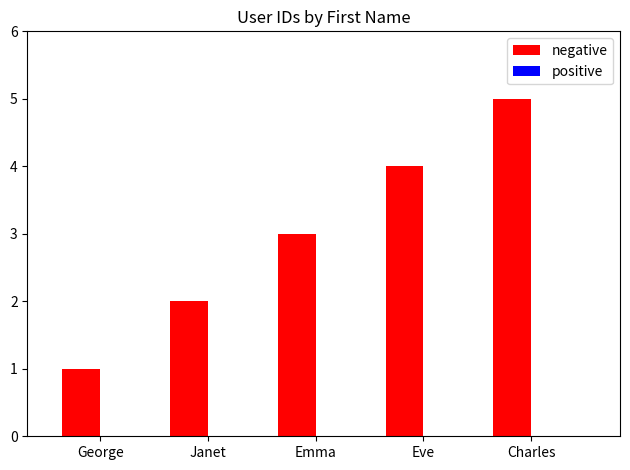

What position from the left is Eve?

4